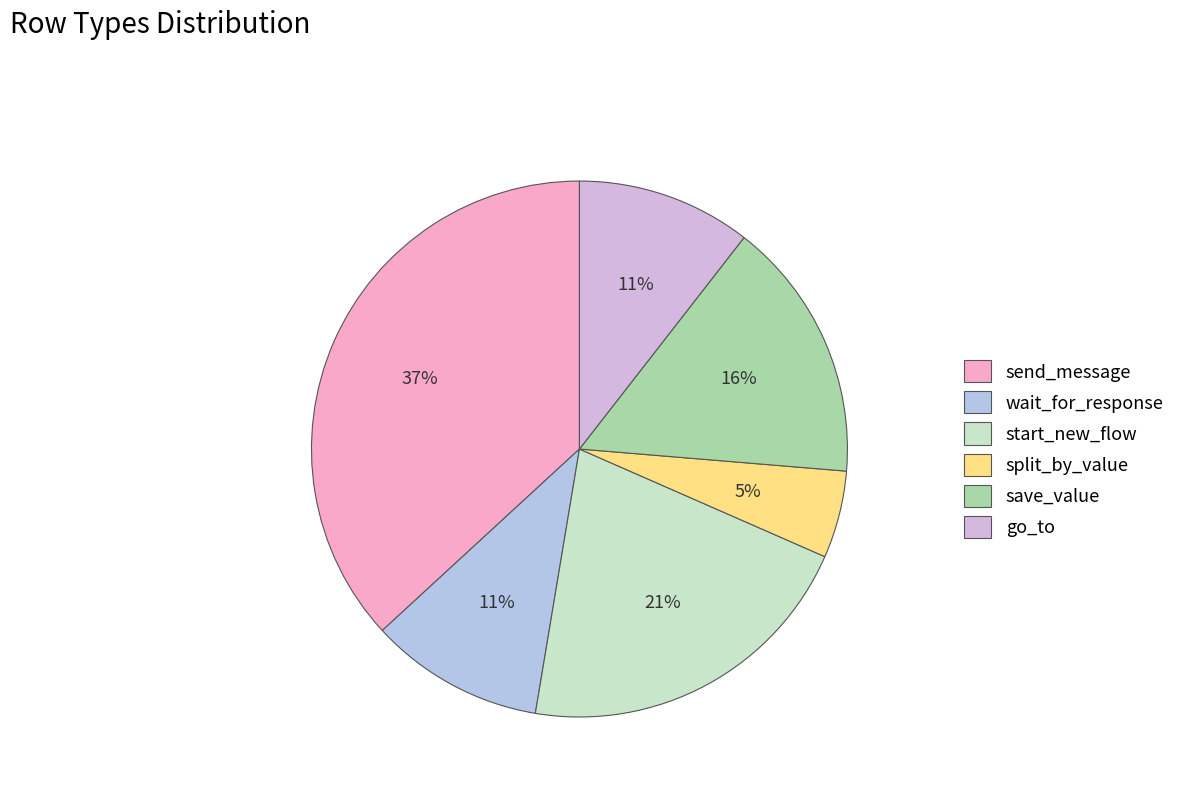

What is the smallest slice in the pie chart?

split_by_value